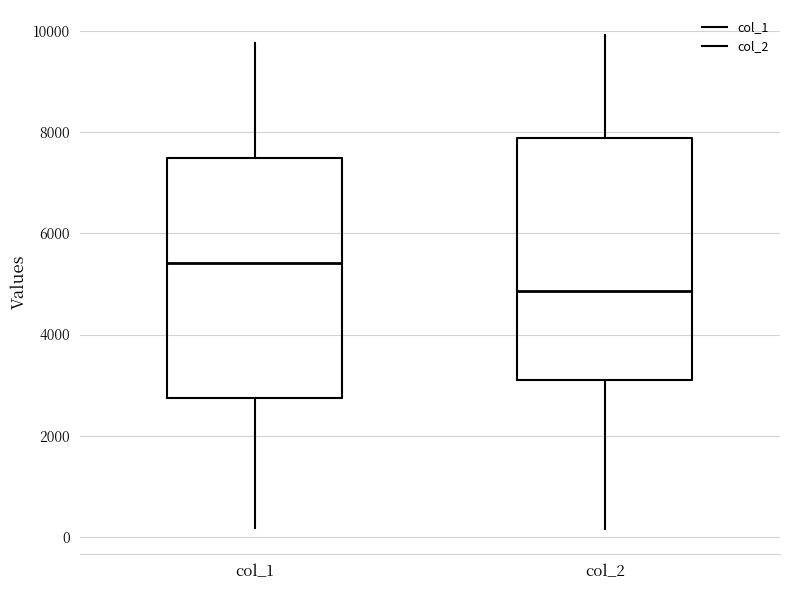

Reading left to right, read every box against the y-axis: the position of its median line, the range the box covers, and the ends of its whiskers. The values are not printed on the chart, so give them approximately, as read against the axis.

col_1: median 5400, box 2800 to 7400, whiskers 200 to 9800
col_2: median 4800, box 3200 to 7800, whiskers 200 to 10000